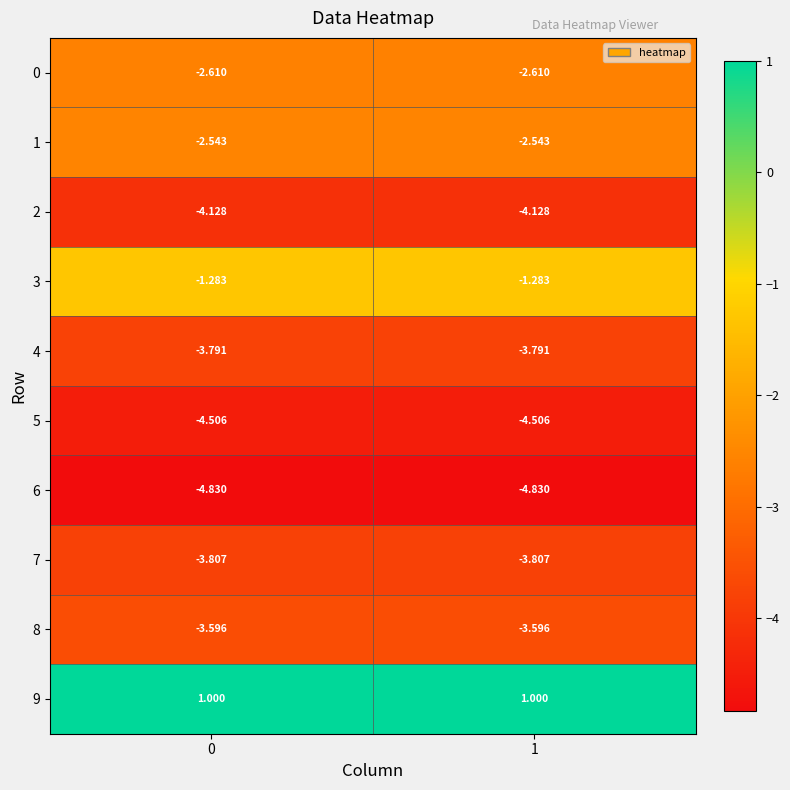

What is the spread (max minus min) of values at 0?

5.8